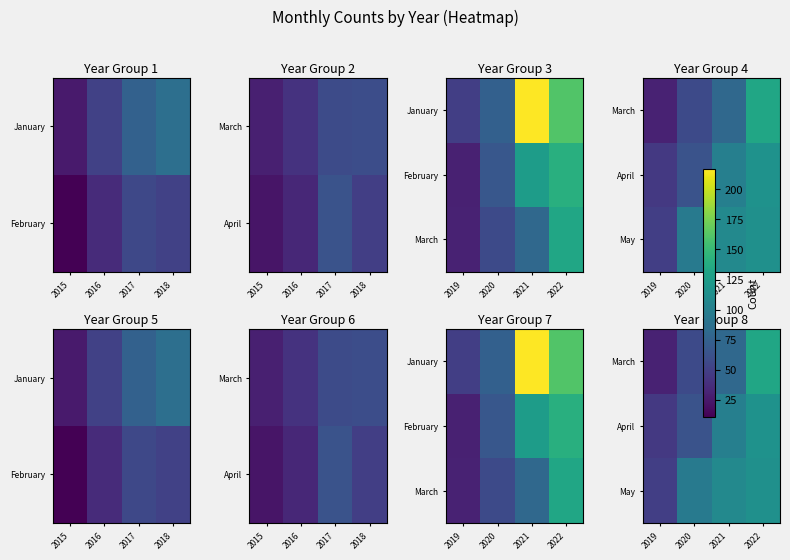

The April series shows 150 at 2021. True or false?

False